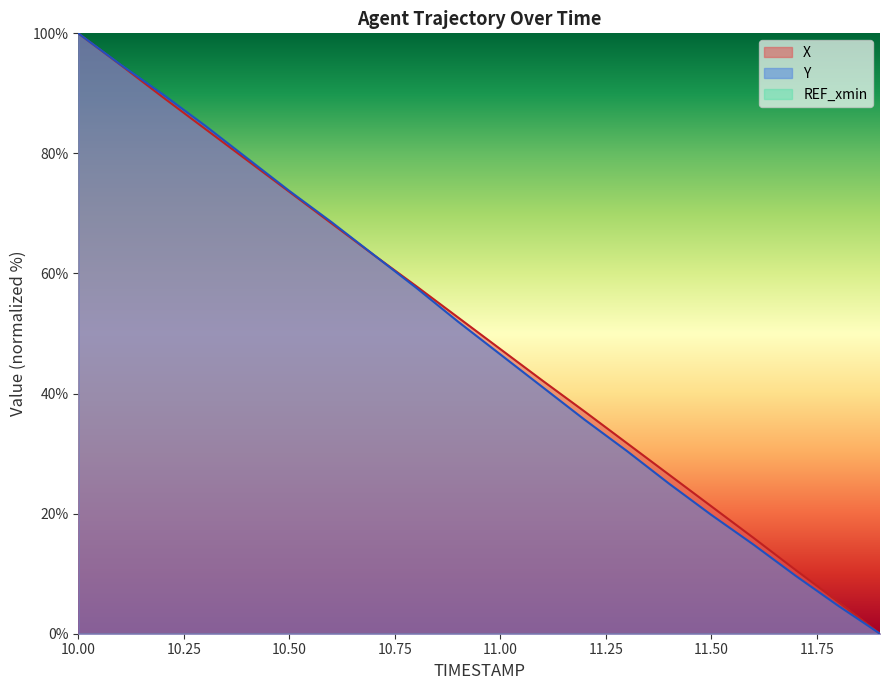

What is the highest value of the Y series?

100.0